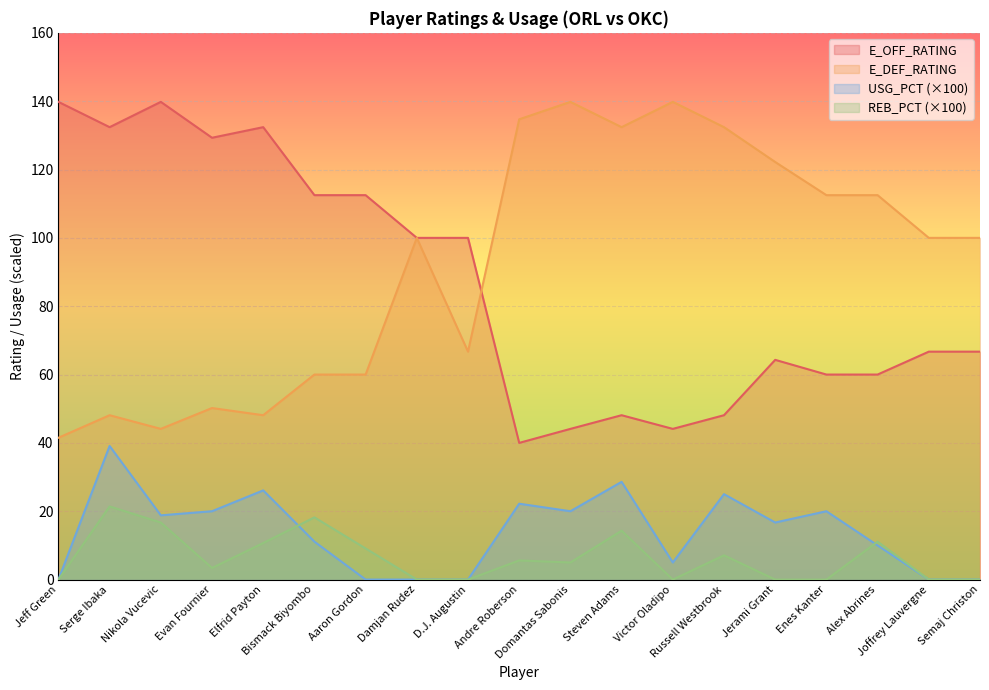

The value of E_DEF_RATING at Russell Westbrook is 202.0. True or false?

False